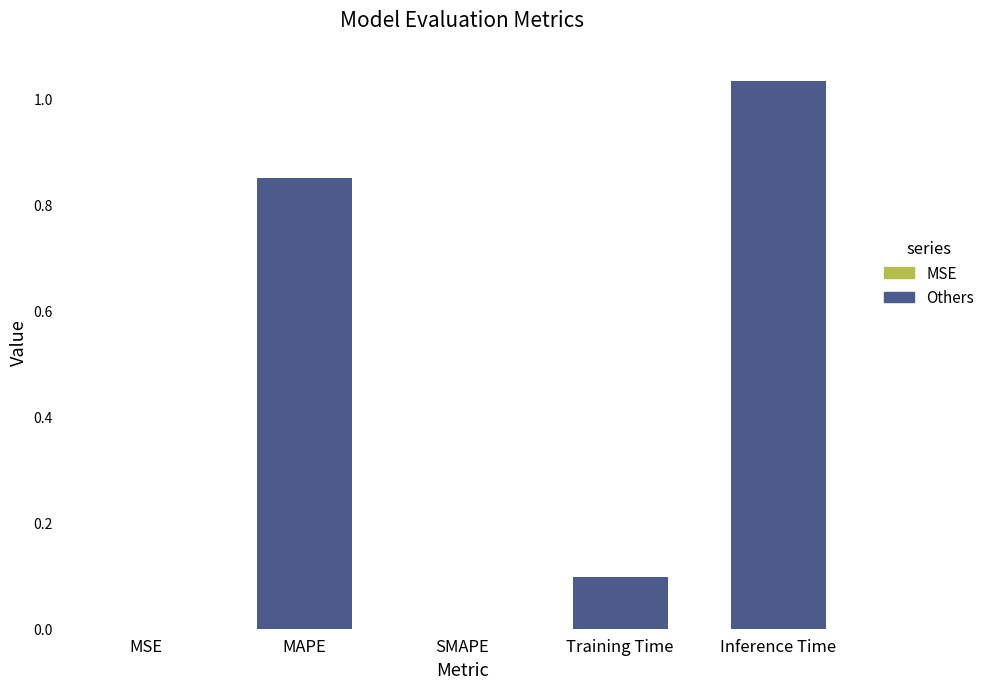

The value at SMAPE is -0.6. True or false?

False